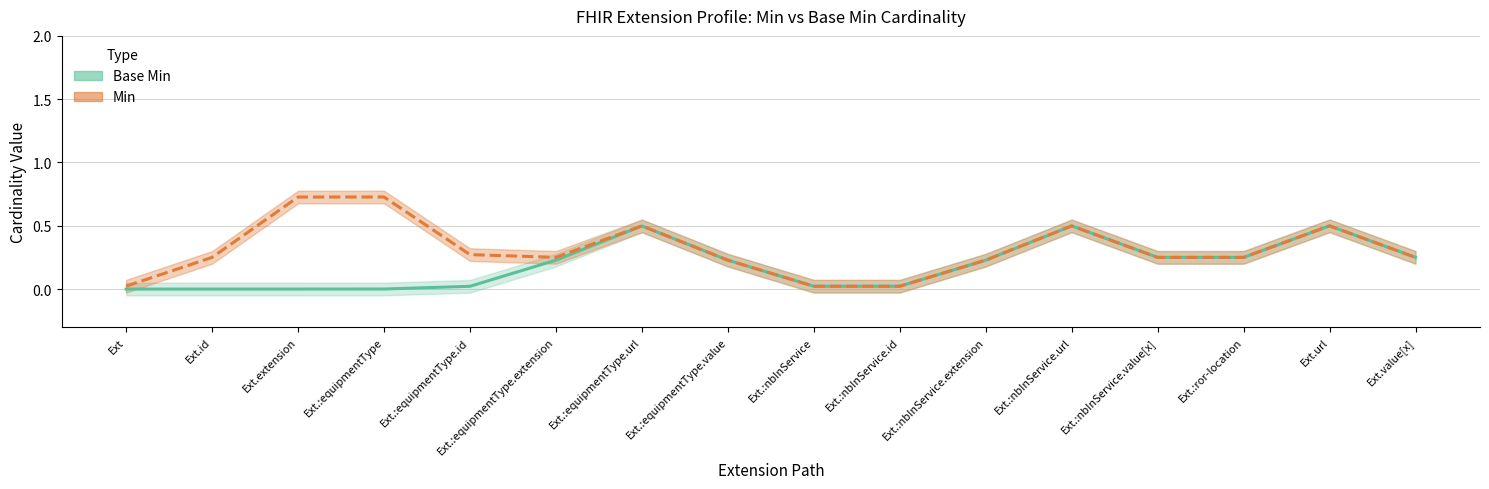

What is the difference between the Base Min values at Ext.value[x] and Ext.id?

0.3